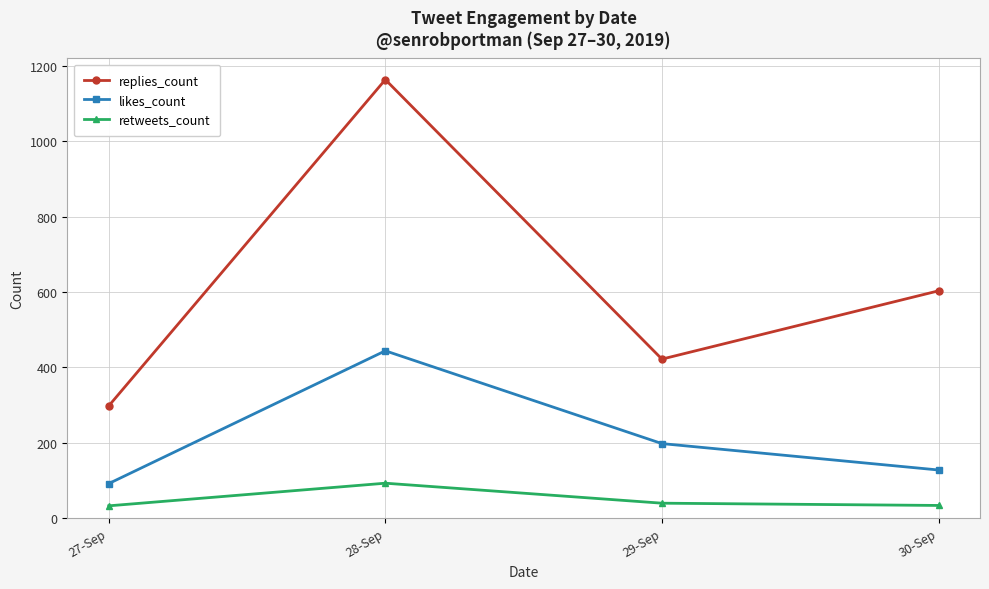

What is the label of the 1st point from the left?

27-Sep